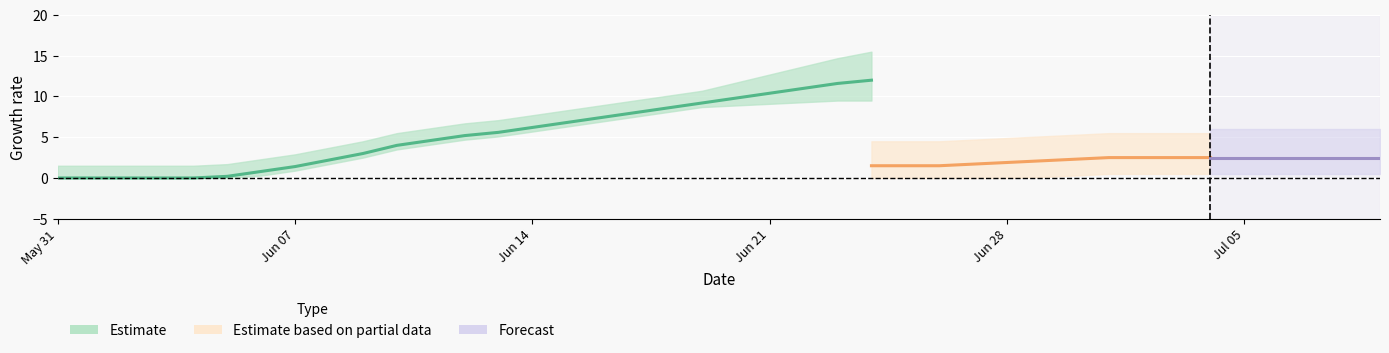

What is the label of the 13th point from the left?

12